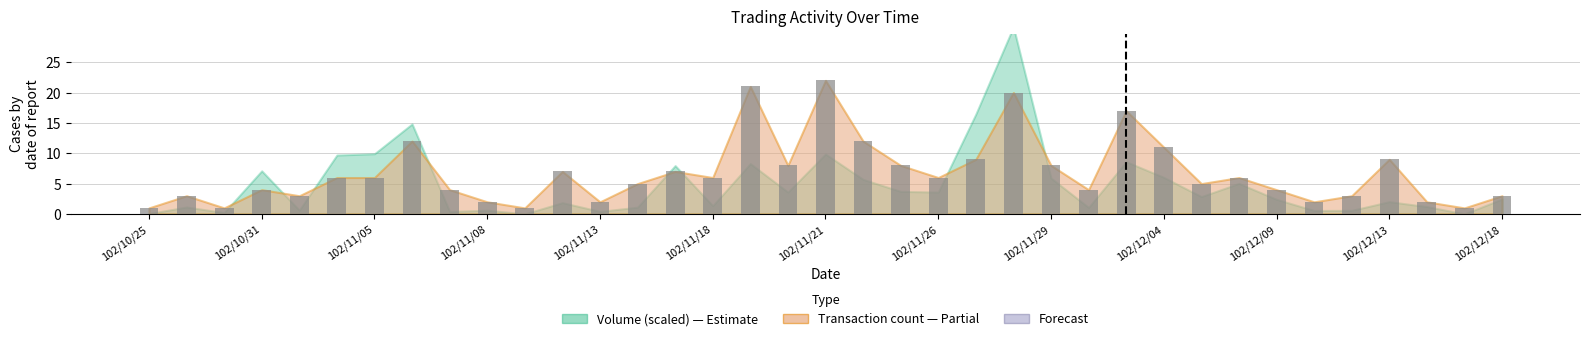

What is the greatest value displayed?

22